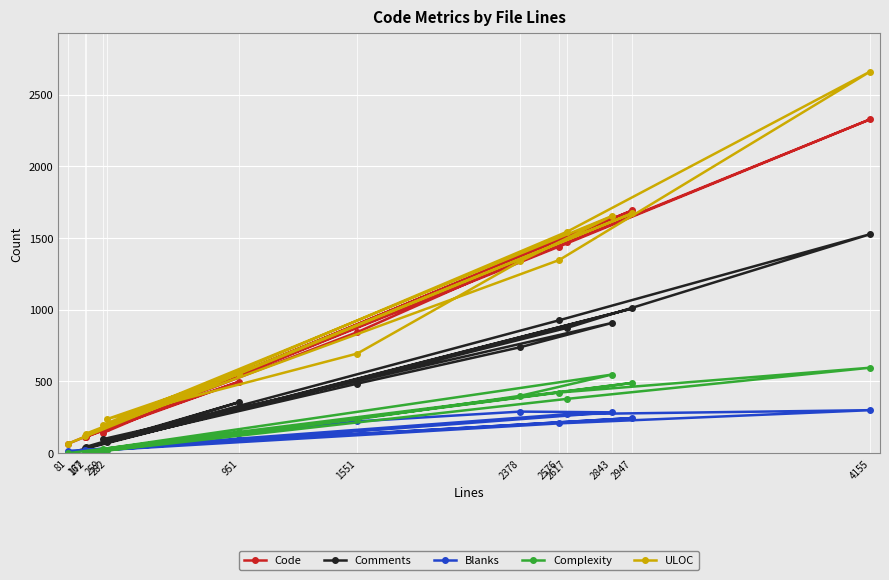

Rank the categories by Blanks value from lowest to highest.

172, 81, 259, 167, 282, 951, 2576, 1551, 2947, 2617, 2843, 2378, 4155